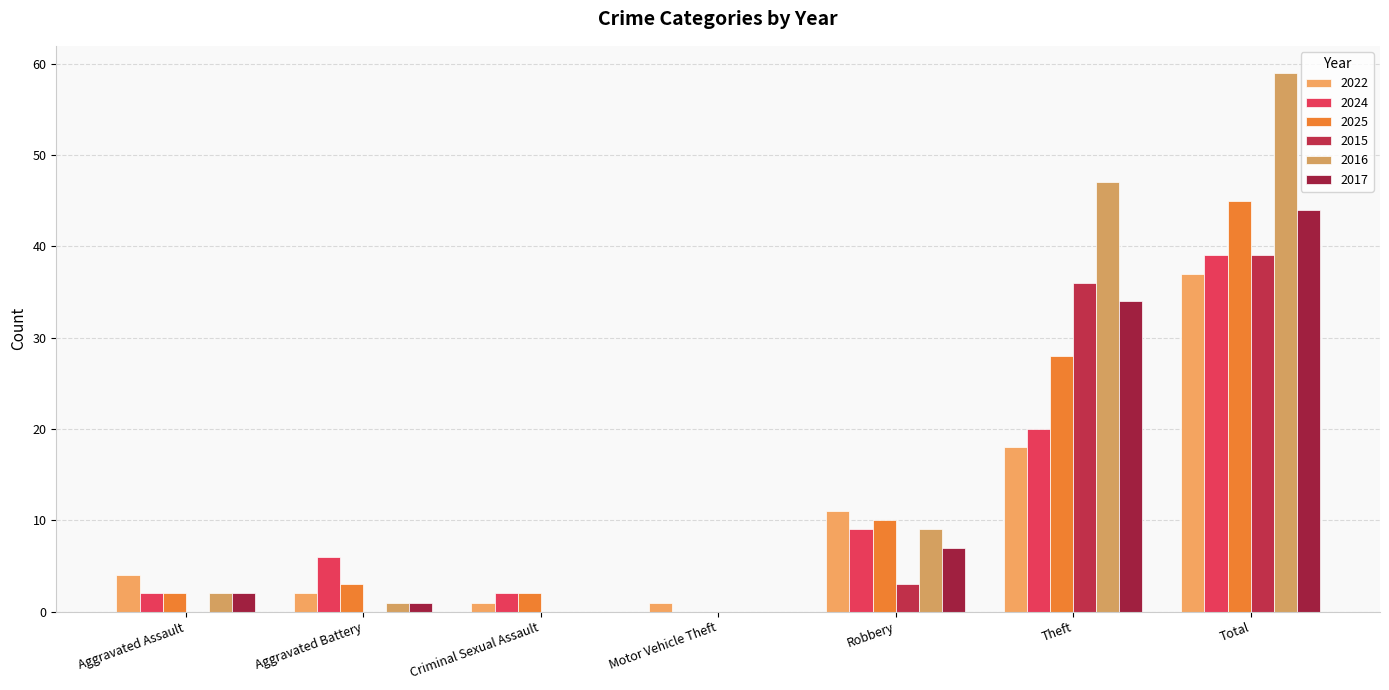

How many series are shown in this chart?

6